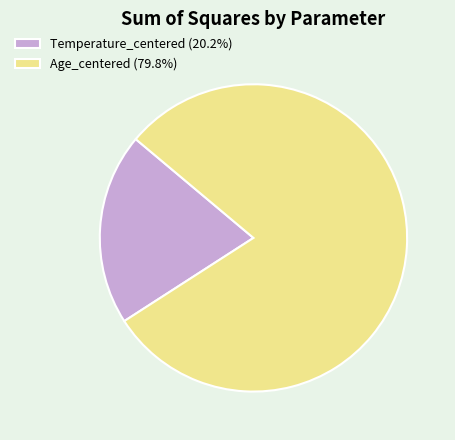

Count the number of slices in the pie.

2